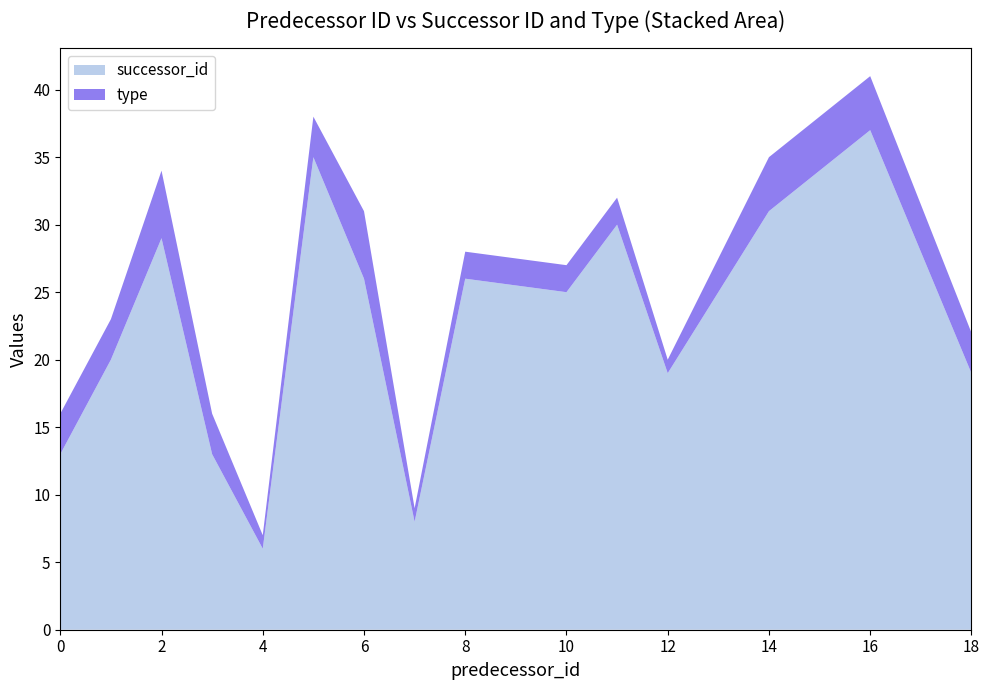

What is the difference between the maximum and minimum values in the successor_id series?

31